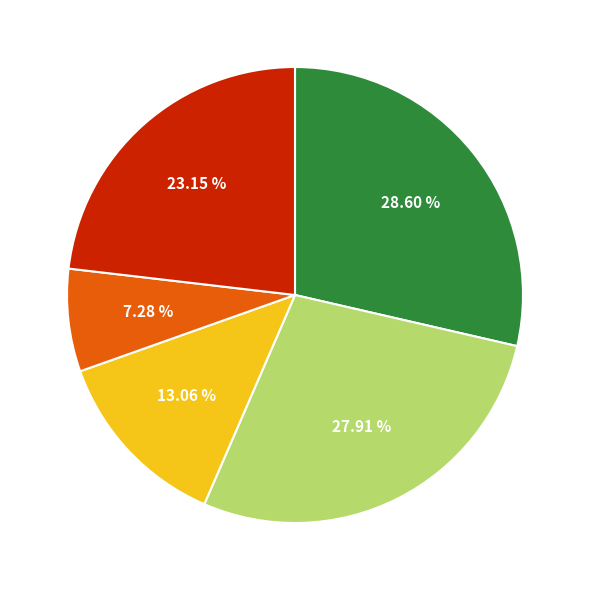

Is there a majority slice in this chart?

No